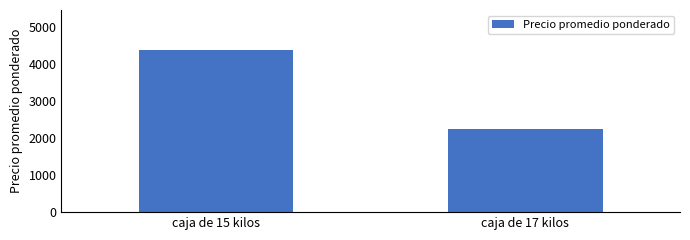

Between caja de 15 kilos and caja de 17 kilos, which is larger?

caja de 15 kilos